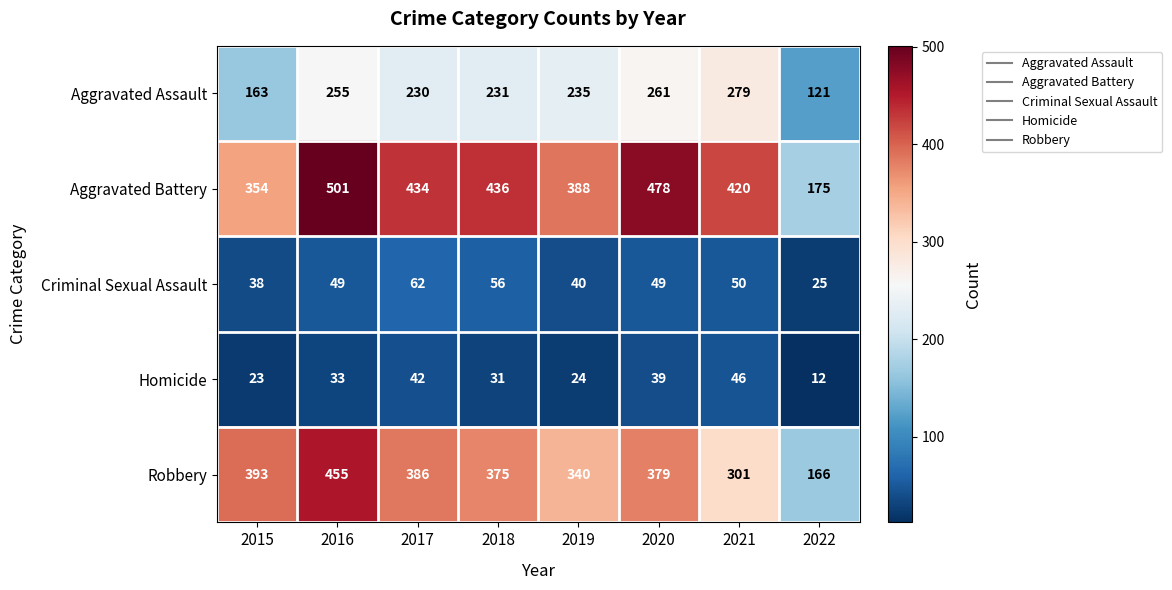

Is the value of Robbery at 2019 greater than the value of Aggravated Battery at 2015?

No